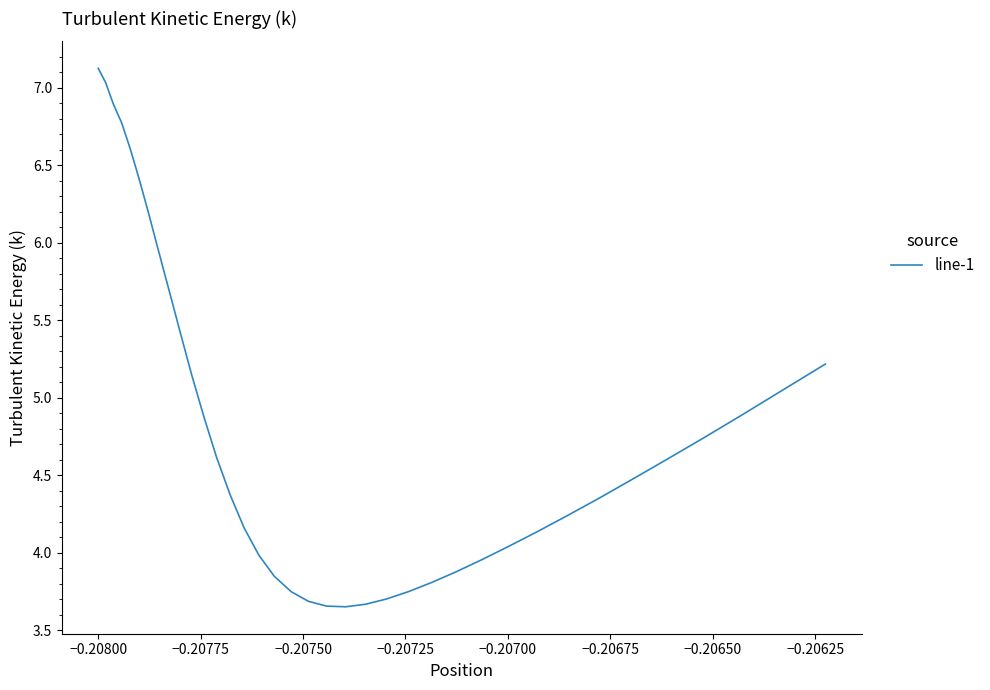

What is the maximum value shown in the chart?

7.1